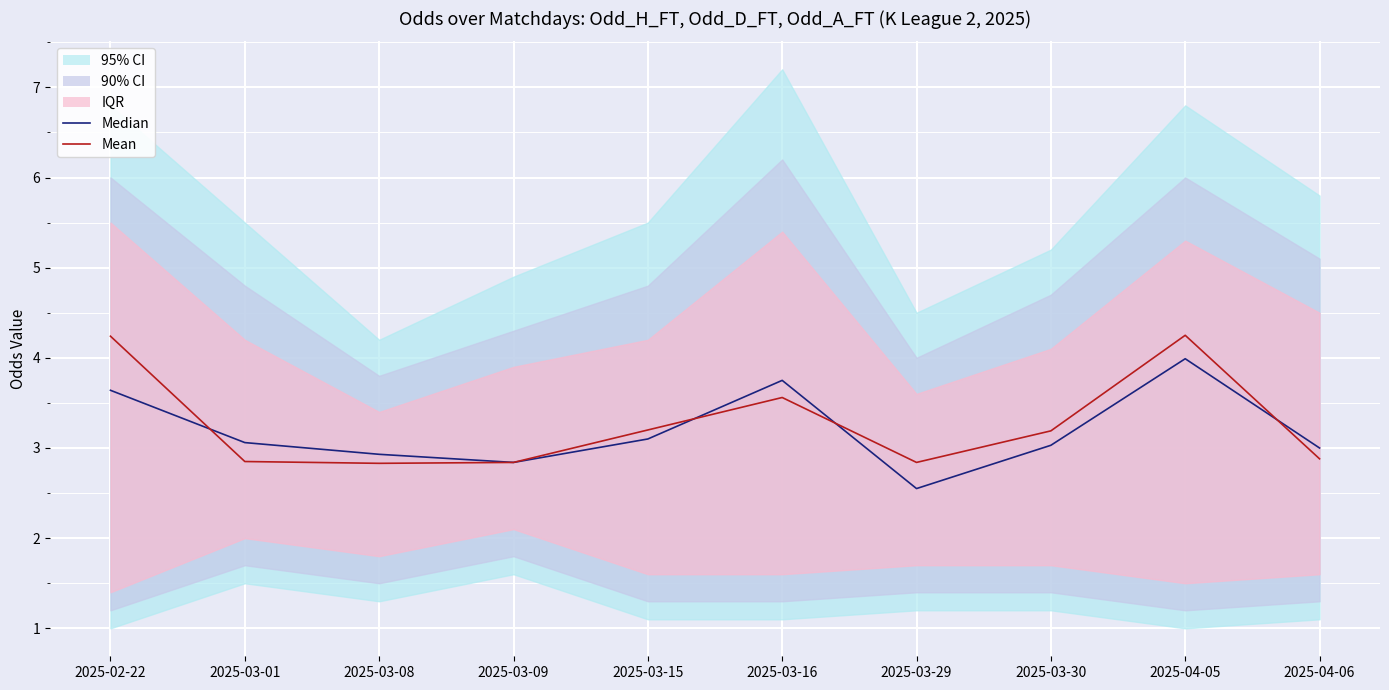

Is this an area chart (filled region under the line)?

No